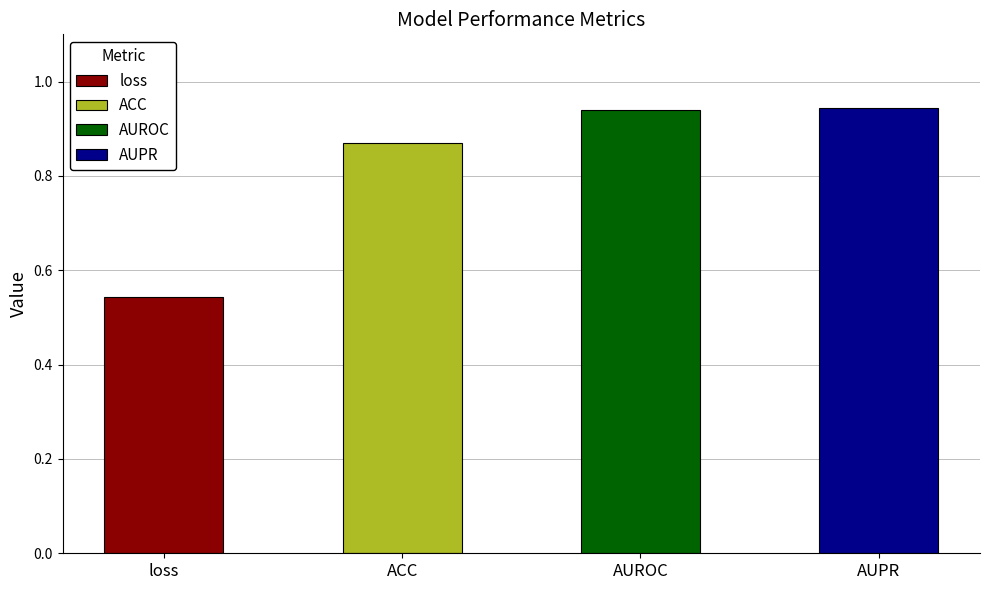

What is the change in value from ACC to AUROC?

+0.1